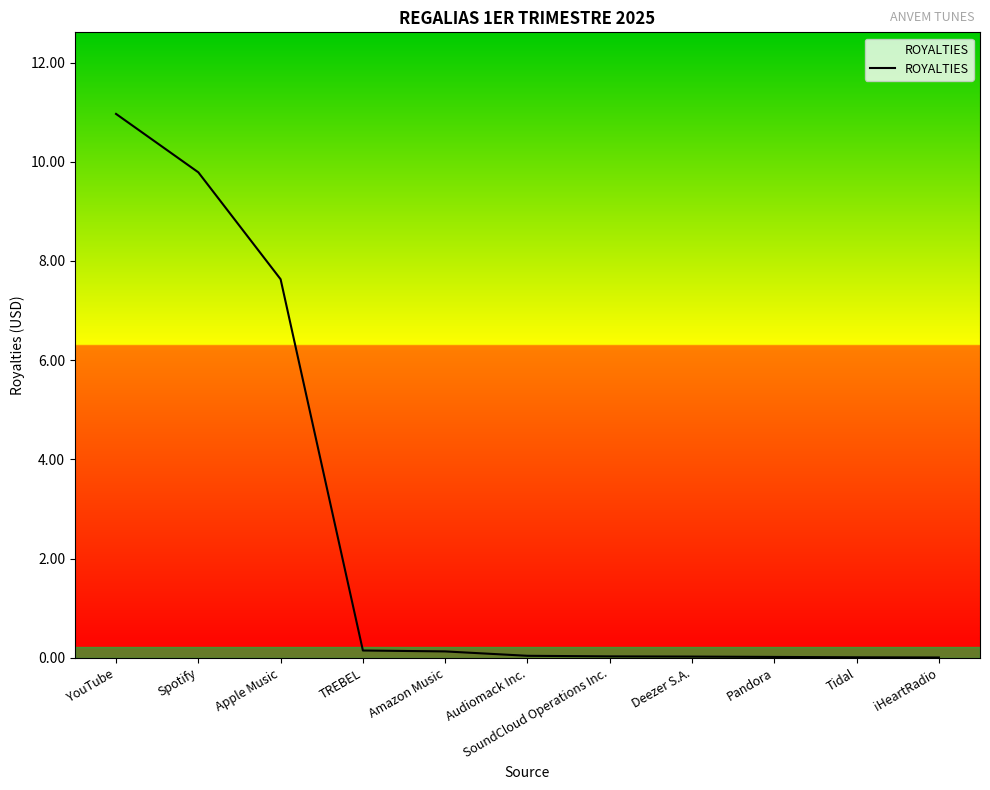

Read the value at Apple Music.

7.6